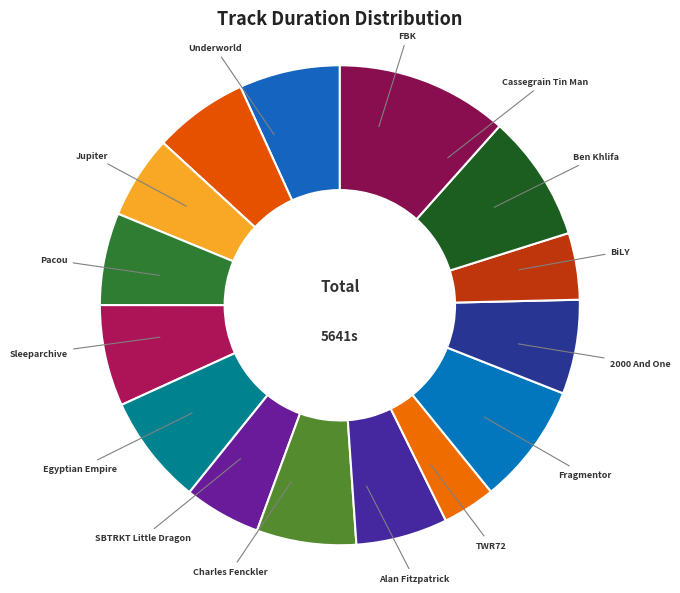

How many slices are in this pie chart?

15